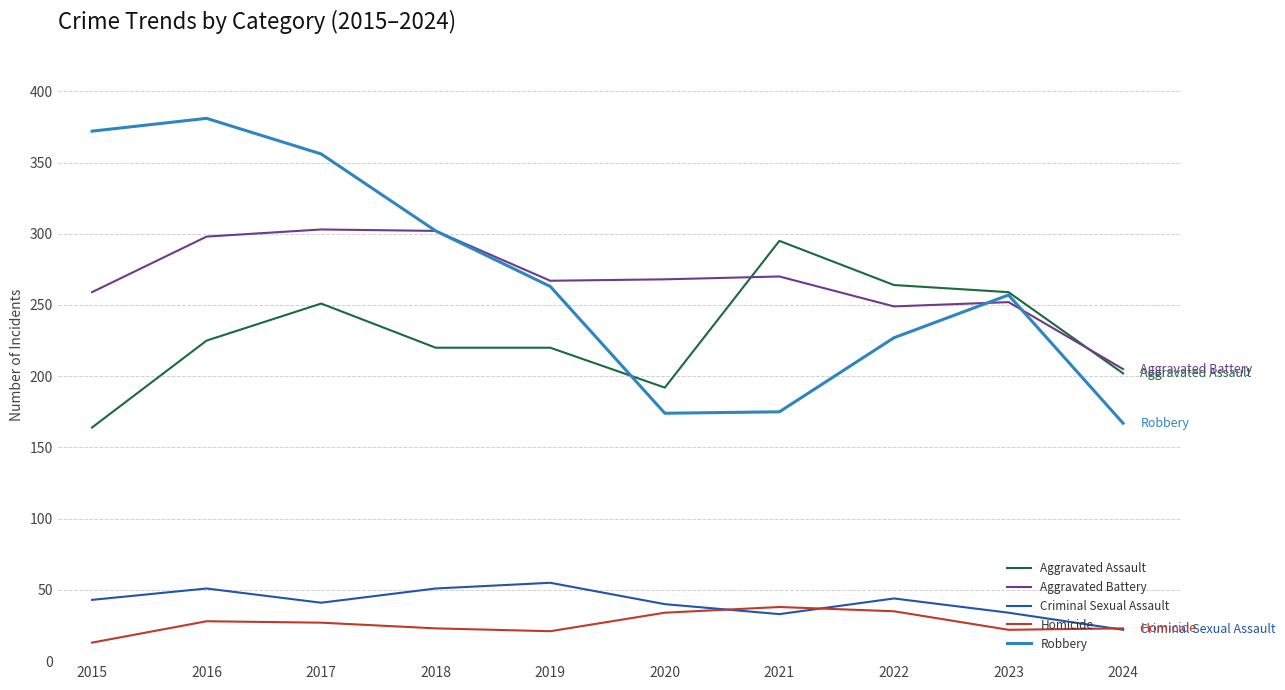

At which category does Criminal Sexual Assault reach its first local peak?

2016